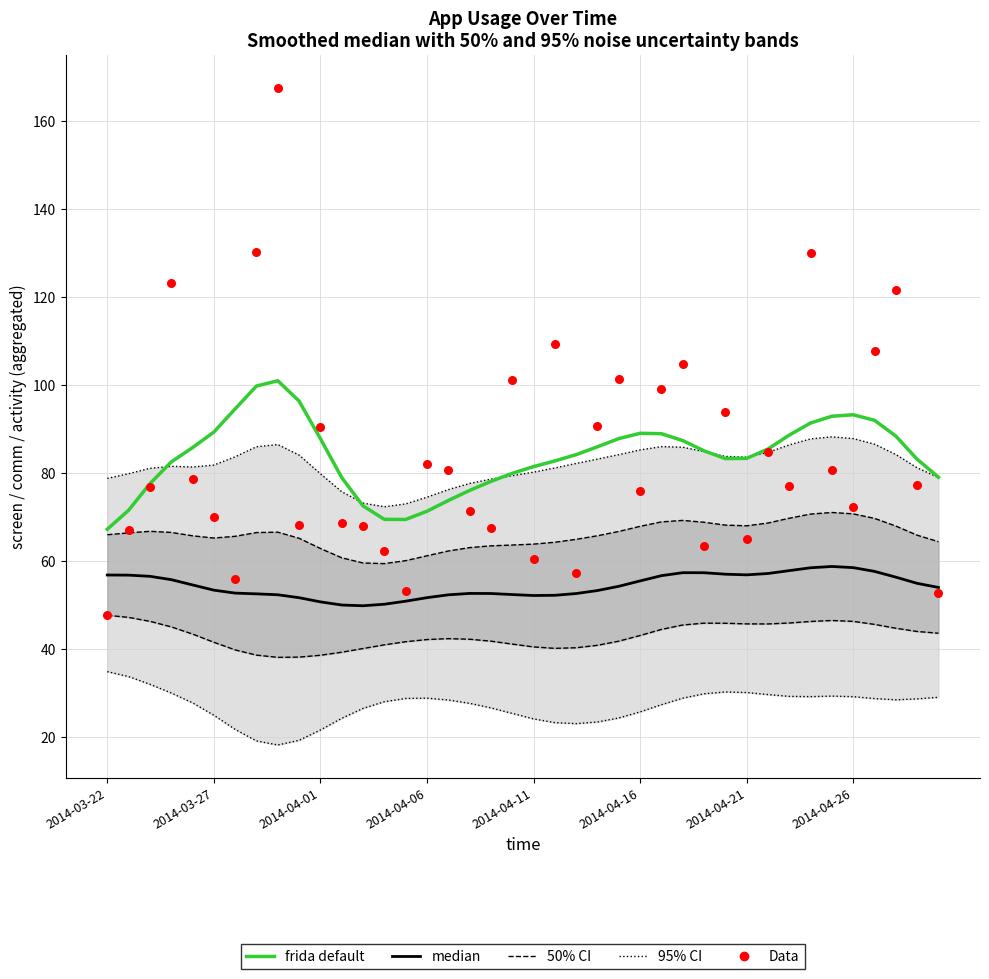

What is the total value across all series at 2014-04-11?

337.8